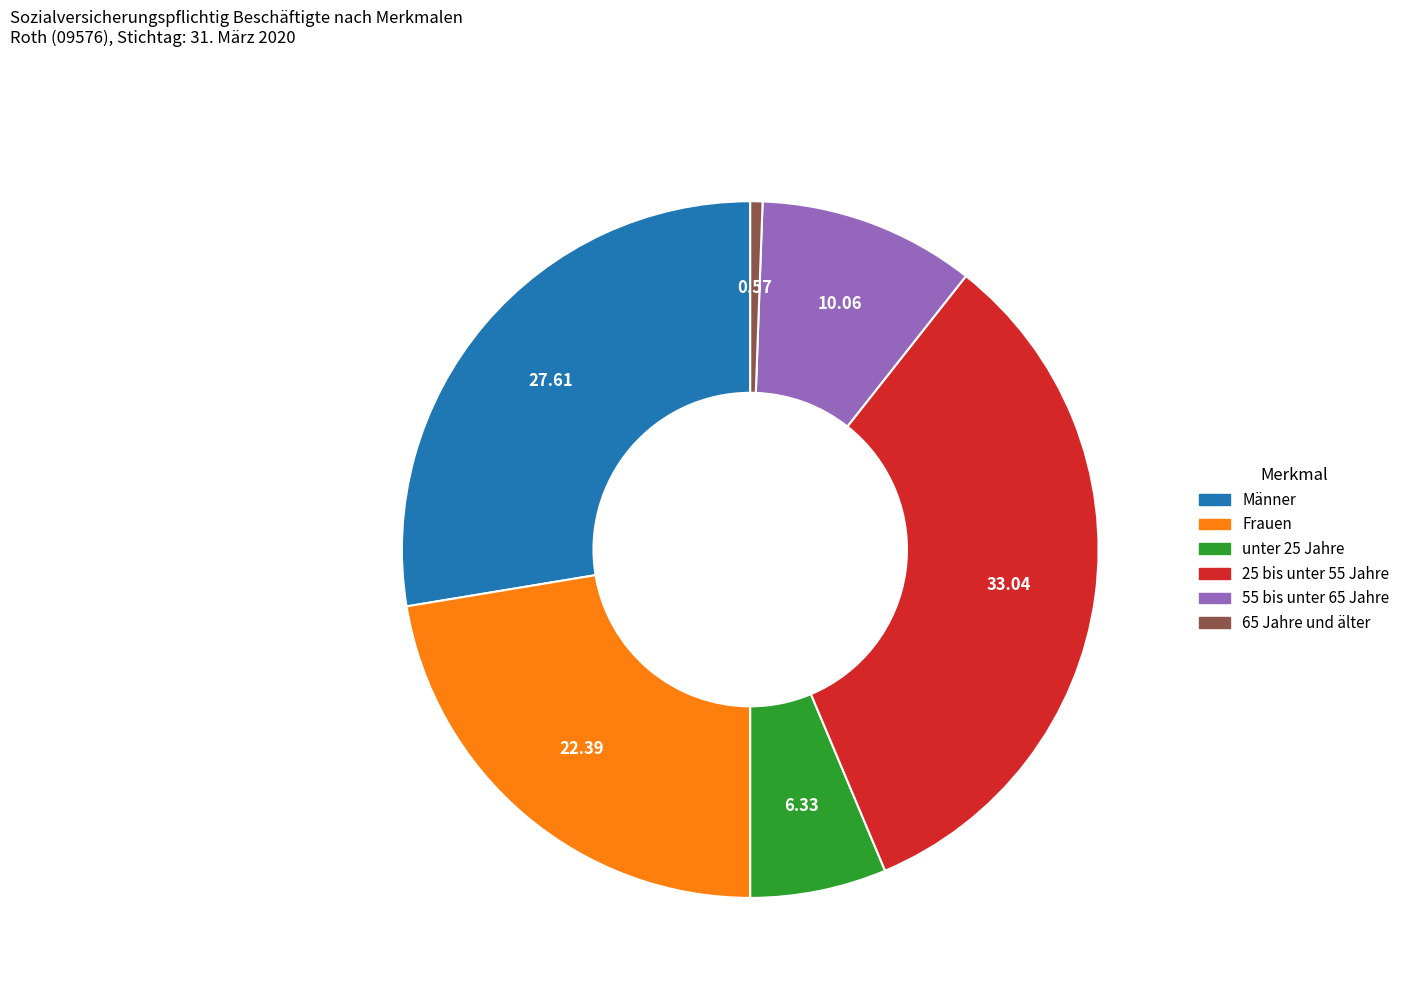

Which slice is the largest?

25 bis unter 55 Jahre